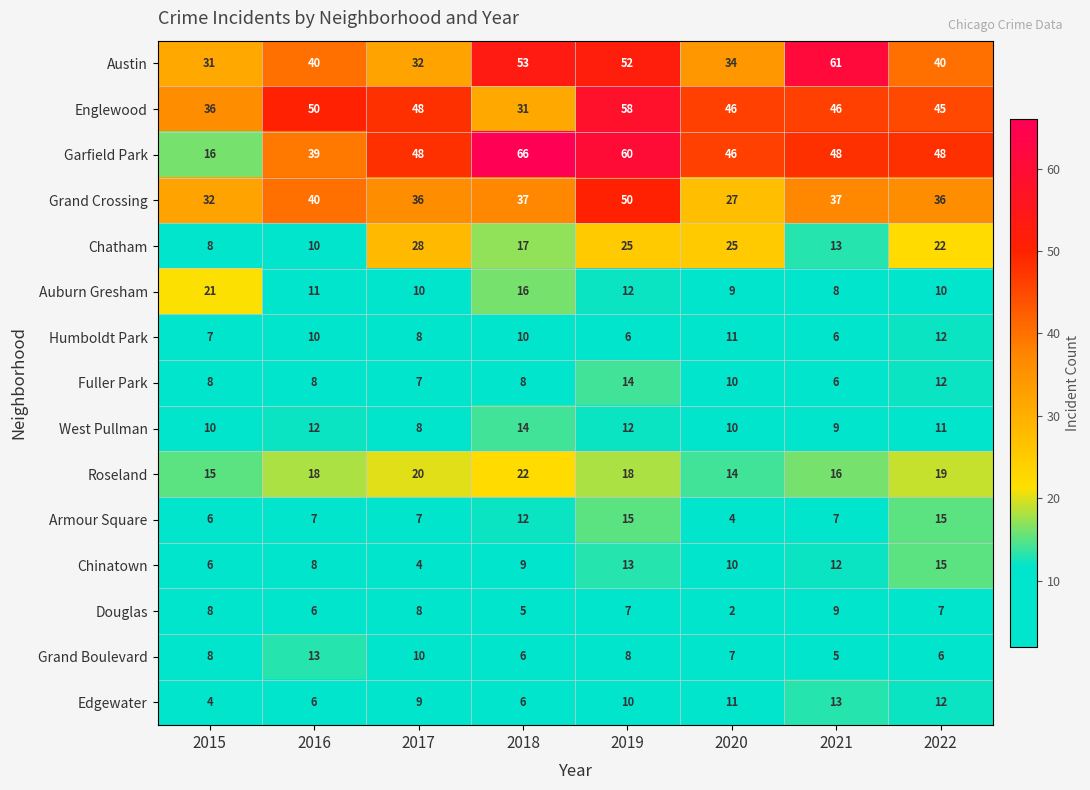

What is the greatest value displayed?

66